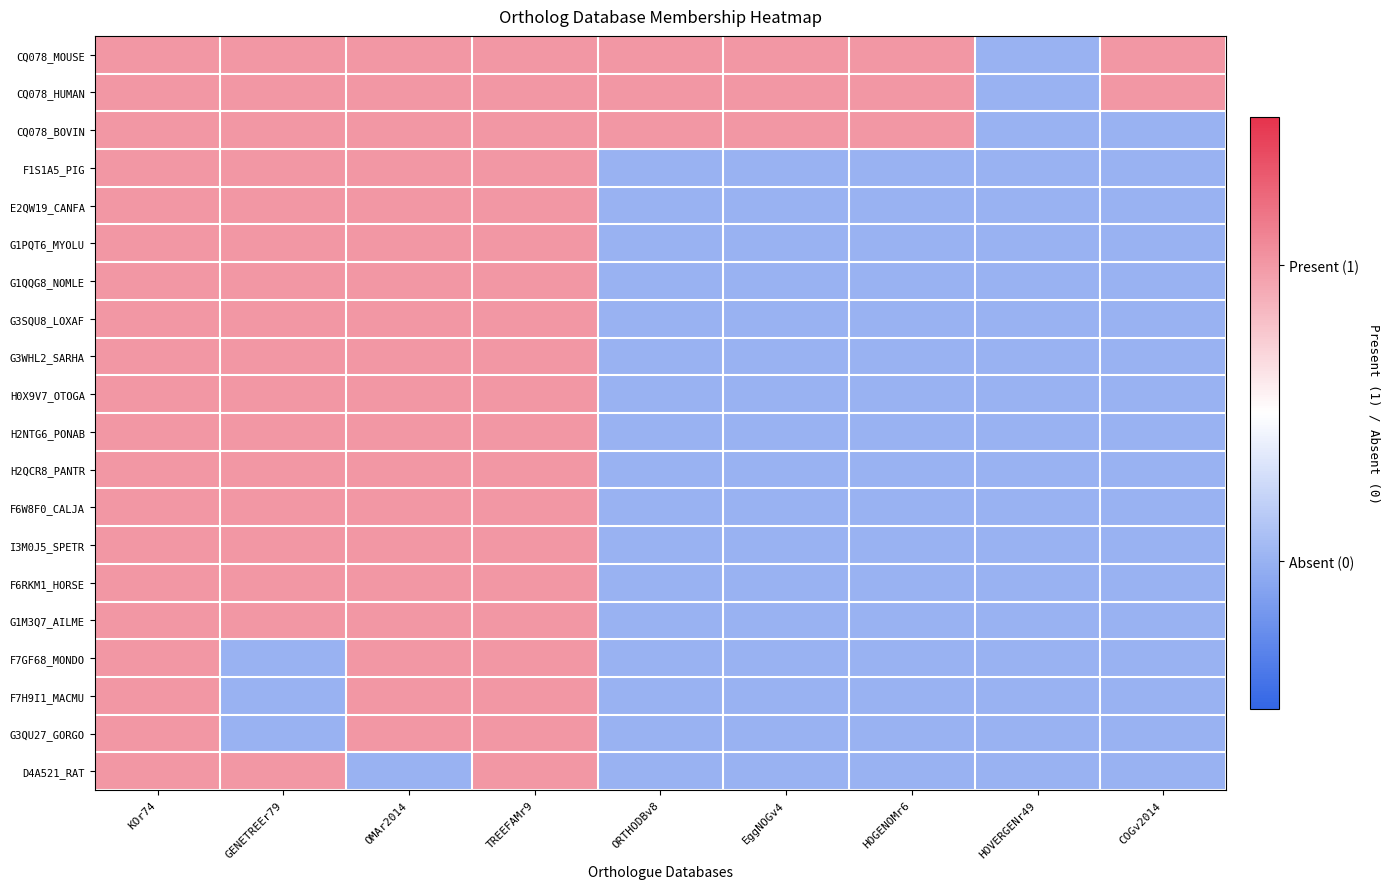

What is the greatest value displayed?

1